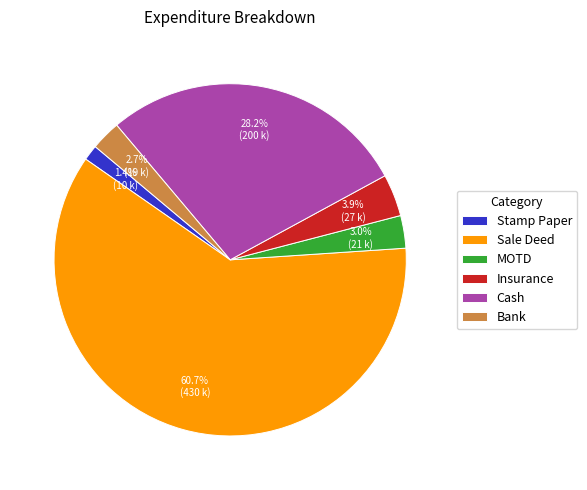

Which category has the smallest portion of the pie?

Stamp Paper